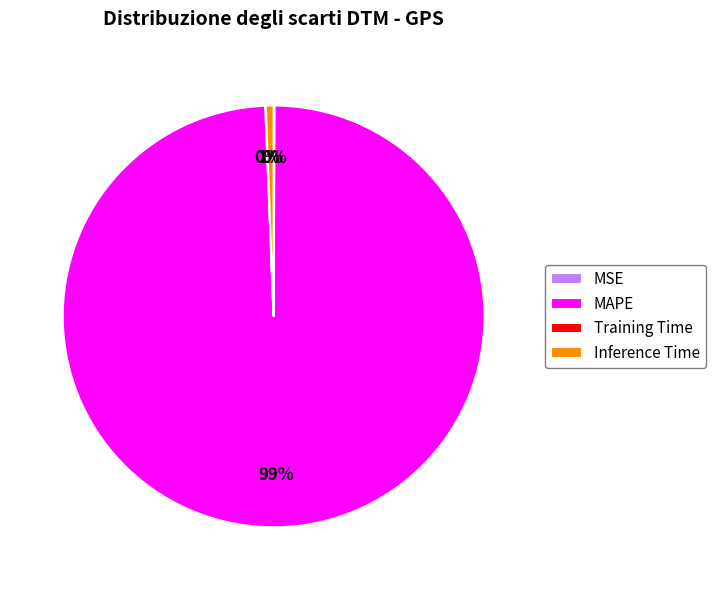

To the nearest percent, what is the difference between the largest and smallest slice percentages?

99%